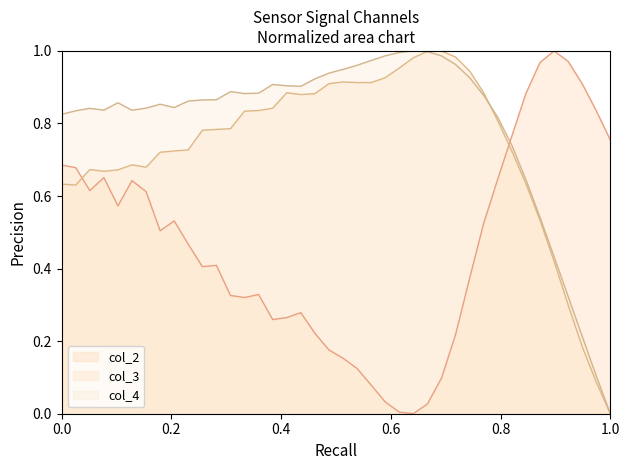

How many lines are shown in the chart?

3